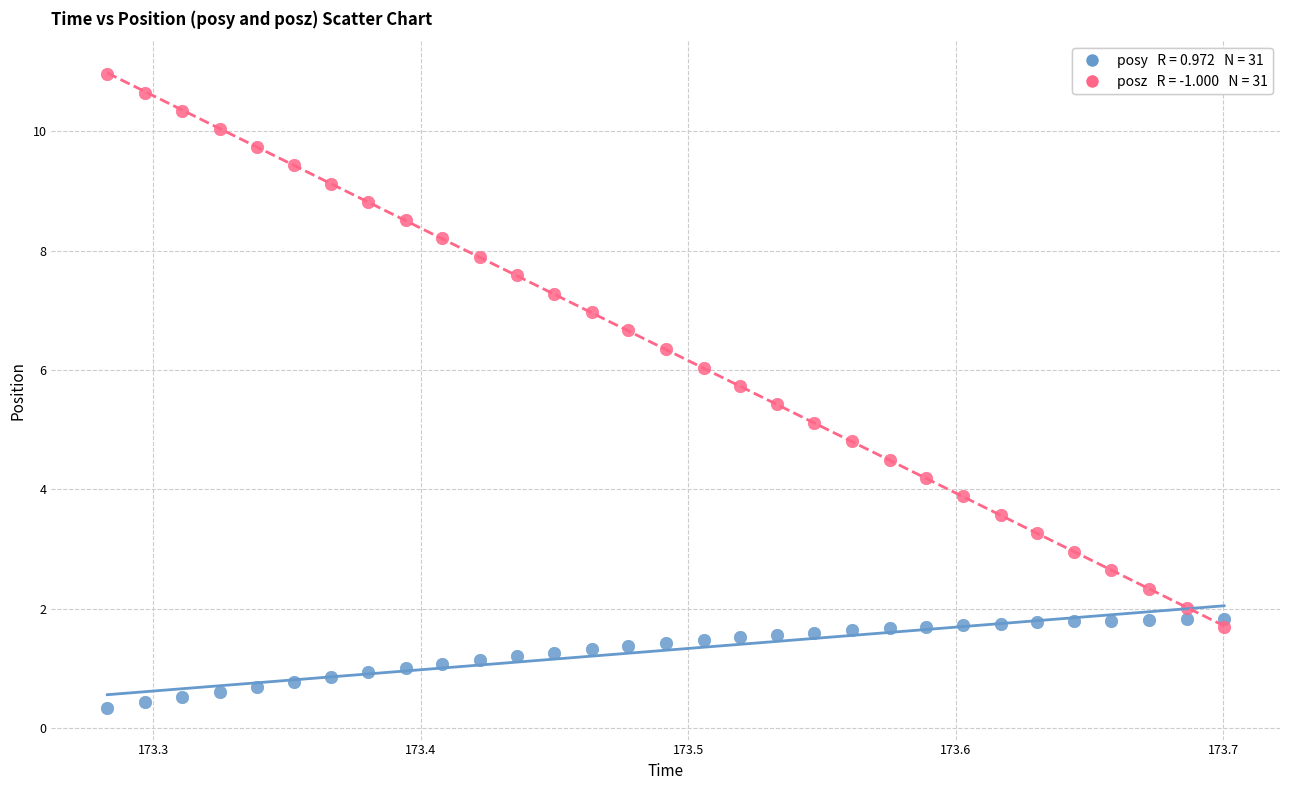

Across all data points, what is the range of X values (max minus min)?

0.4